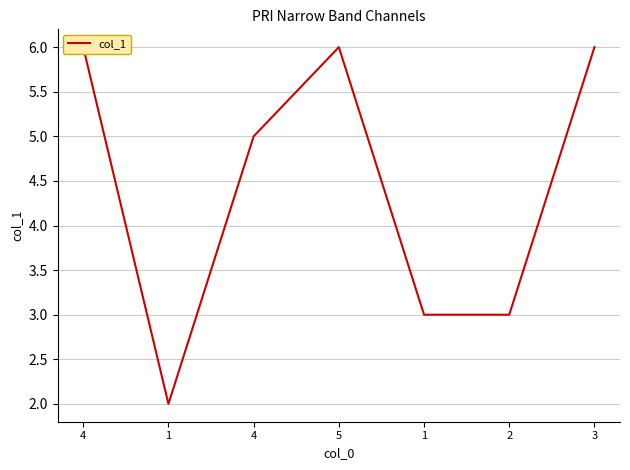

What is the difference between the maximum and minimum values?

4